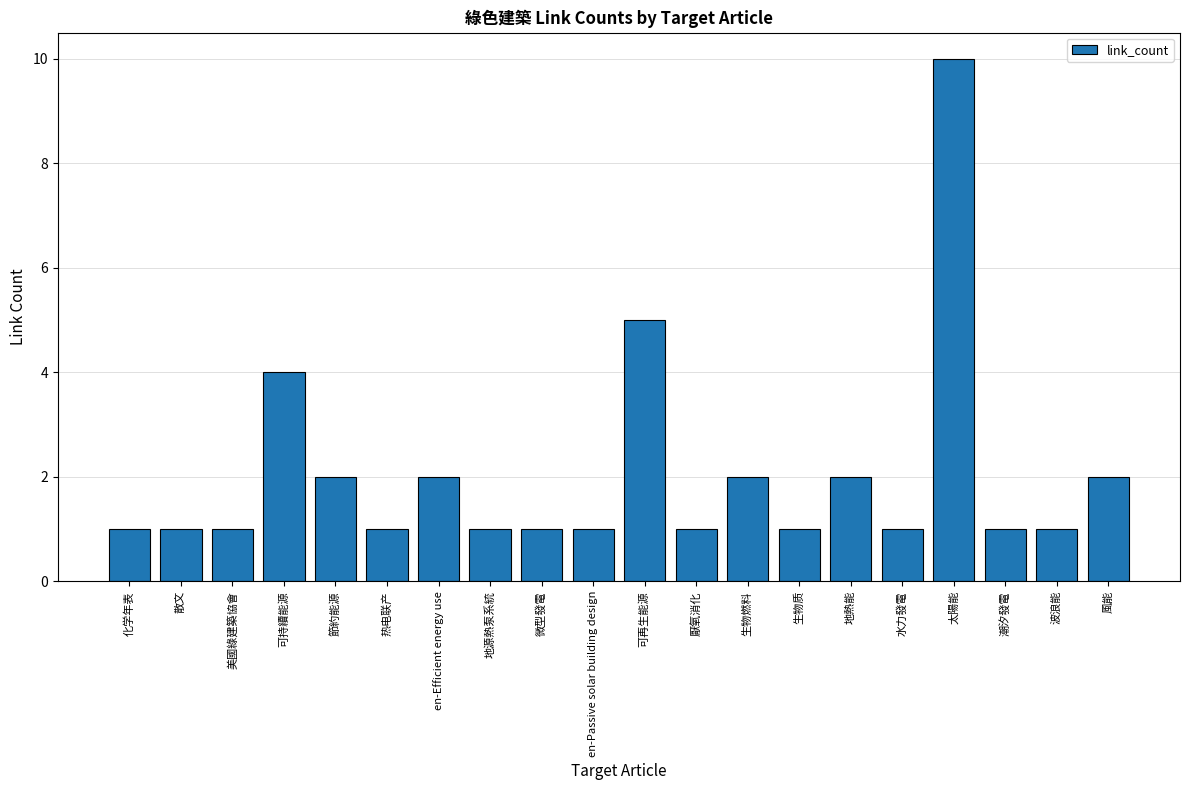

The chart shows a value of 8 at 可再生能源. True or false?

False